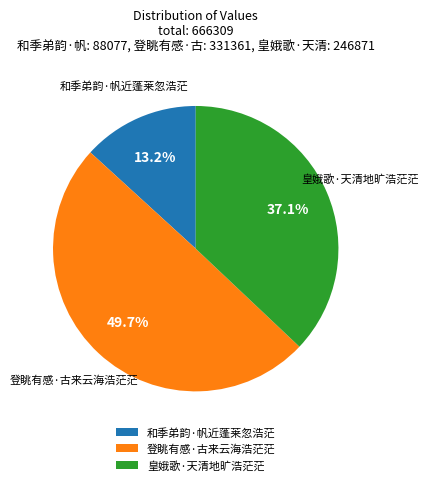

What is the ratio of the value at 登眺有感·古来云海浩茫茫 to the value at 皇娥歌·天清地旷浩茫茫?

1.3